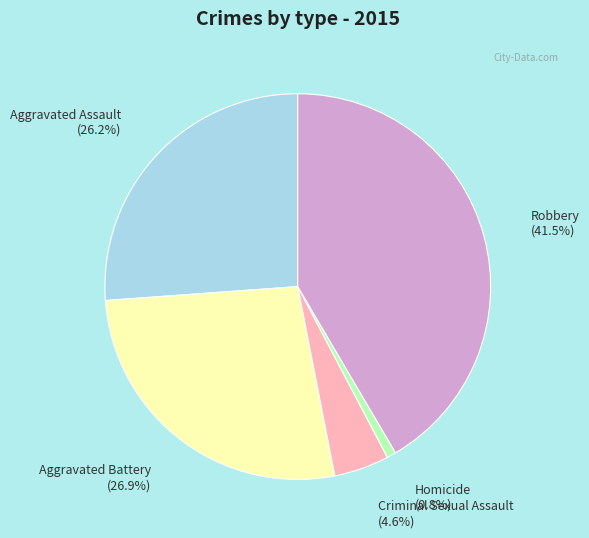

Is Aggravated Assault the majority of the pie?

No